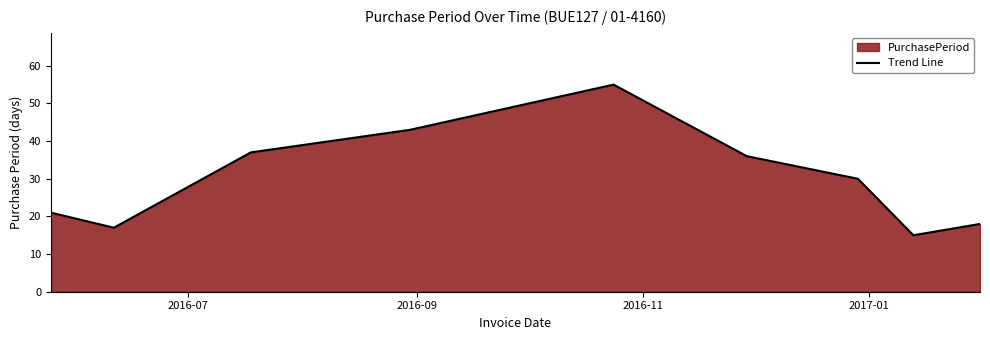

What is the difference between the maximum and minimum values?

40